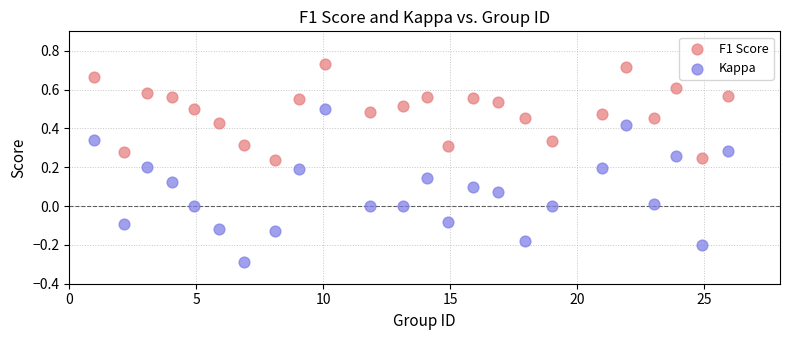

Which series reaches the maximum Y coordinate?

F1 Score